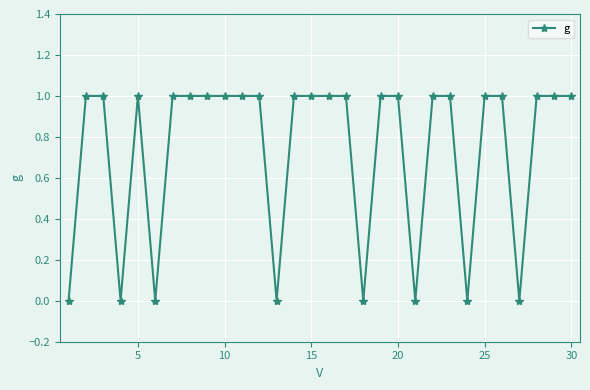

What is the value of the 12th point from the left?

1